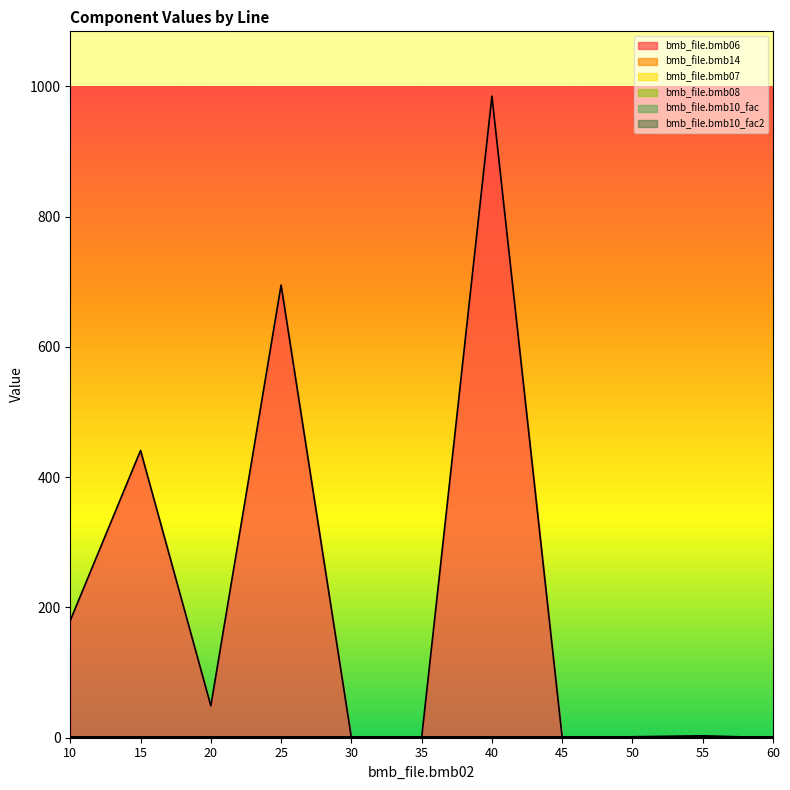

Reading left to right, what are all the values shown in this chart?

bmb_file.bmb06: 10=180.0	15=441.0	20=49.0	25=695.0	30=0.0	35=0.0	40=985.0	45=0.0	50=1.5	55=2.9	60=0.0
bmb_file.bmb14: 10=0.0	15=0.0	20=1.0	25=0.0	30=1.0	35=1.0	40=0.0	45=0.0	50=1.0	55=0.0	60=0.0
bmb_file.bmb07: 10=1.0	15=1.0	20=1.0	25=1.0	30=1.0	35=1.0	40=1.0	45=1.0	50=1.0	55=1.0	60=1.0
bmb_file.bmb08: 10=0.0	15=0.0	20=0.0	25=0.0	30=0.0	35=0.0	40=0.0	45=0.0	50=0.0	55=0.0	60=0.0
bmb_file.bmb10_fac: 10=1.0	15=1.0	20=1.0	25=1.0	30=1.0	35=1.0	40=1.0	45=1.0	50=1.0	55=1.0	60=1.0
bmb_file.bmb10_fac2: 10=1.0	15=1.0	20=1.0	25=1.0	30=1.0	35=1.0	40=1.0	45=1.0	50=1.0	55=1.0	60=1.0